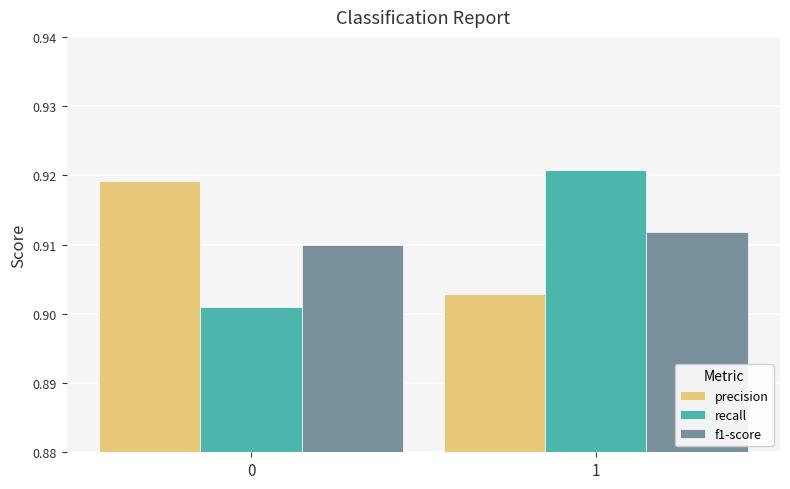

True or false: f1-score has a value of 0.5 at 1.

False